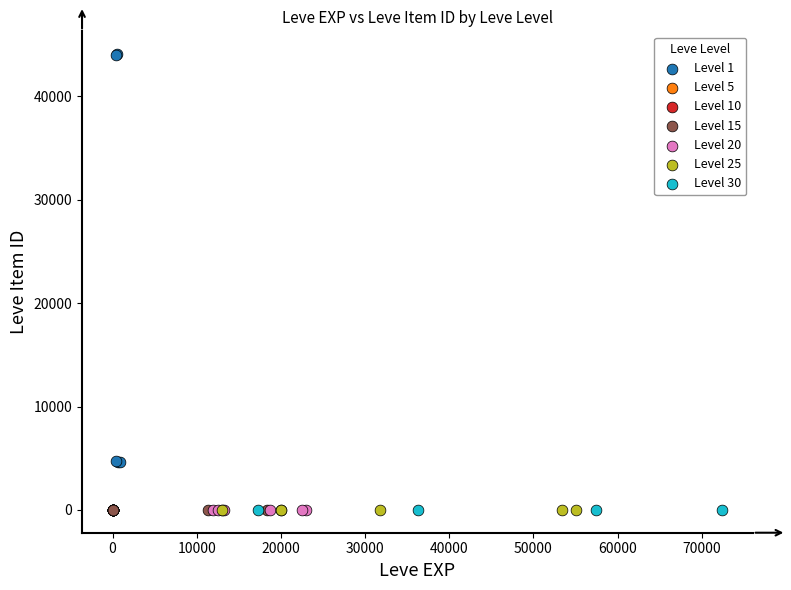

Which series contains the highest Y value?

Level 1